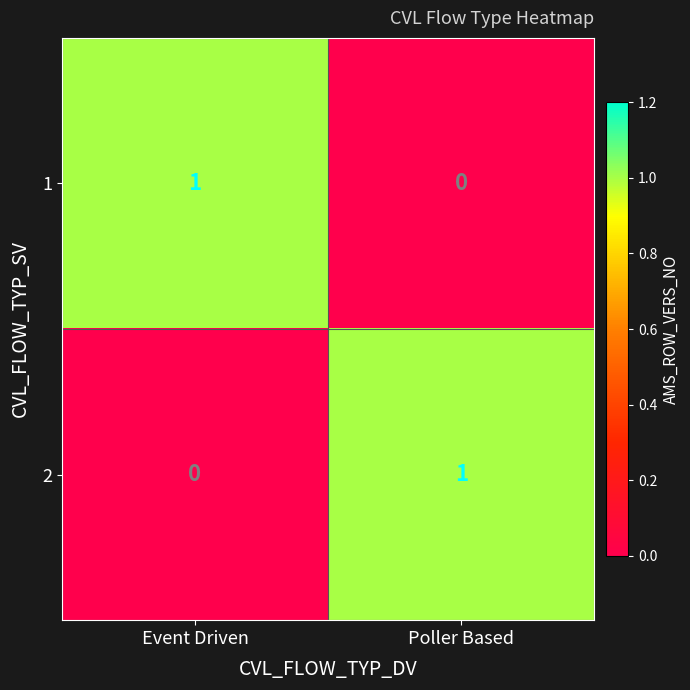

Reading left to right, what are all the values shown in this chart?

1: Event Driven=1	Poller Based=0
2: Event Driven=0	Poller Based=1